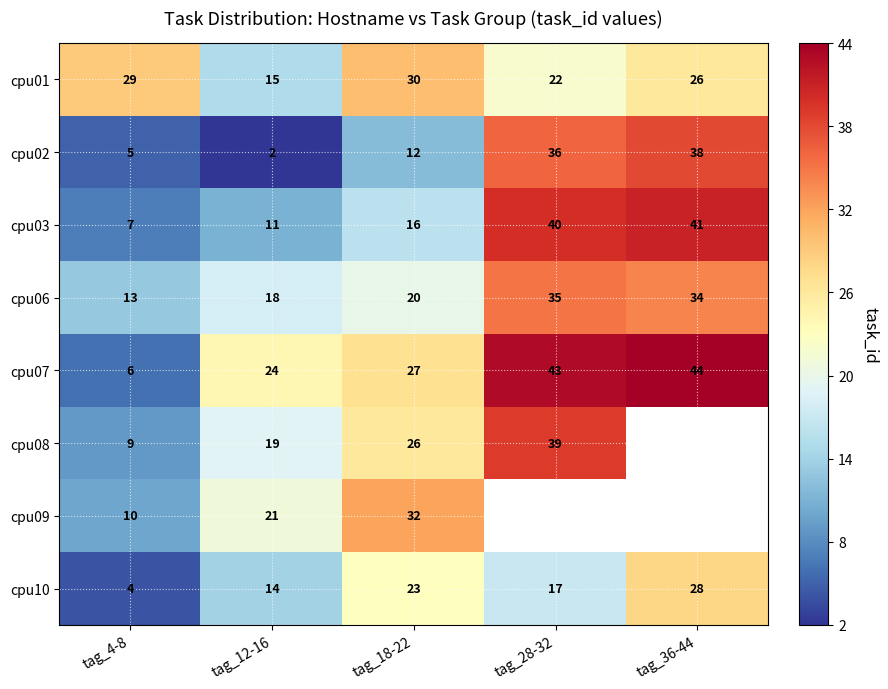

The cpu07 series shows 19 at tag_36-44. True or false?

False